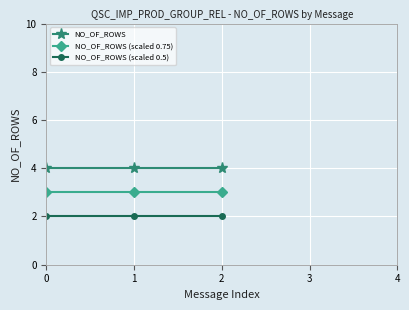

What is the minimum value shown in the chart?

2